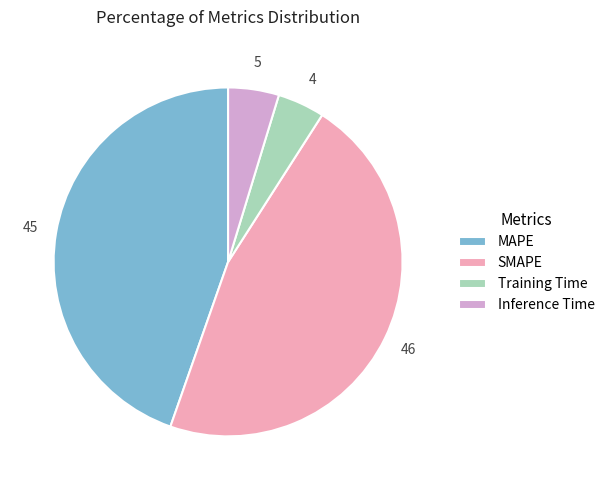

Which category has the biggest portion of the pie?

SMAPE